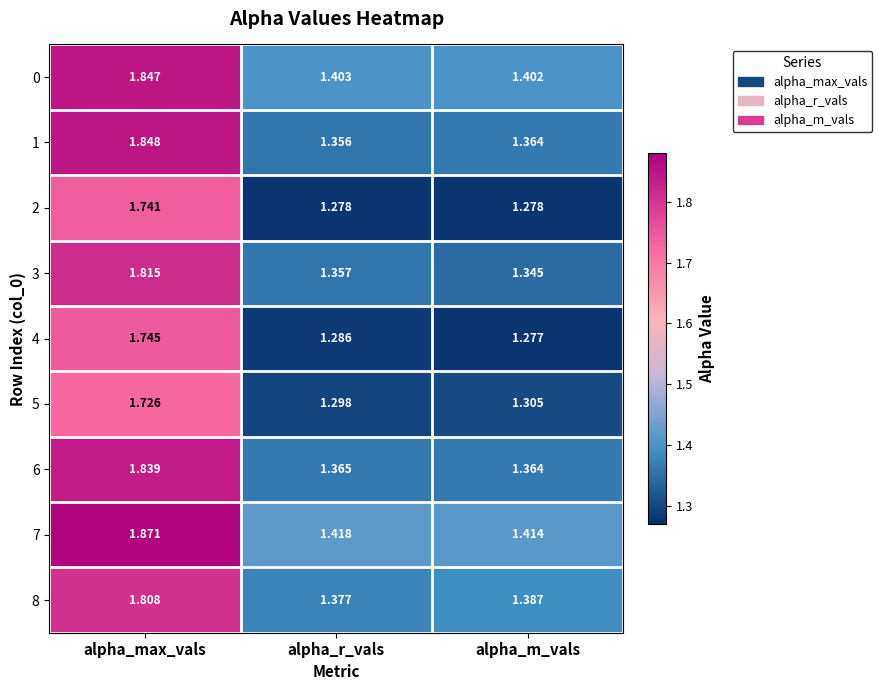

At how many categories does at least one series exceed 1?

3